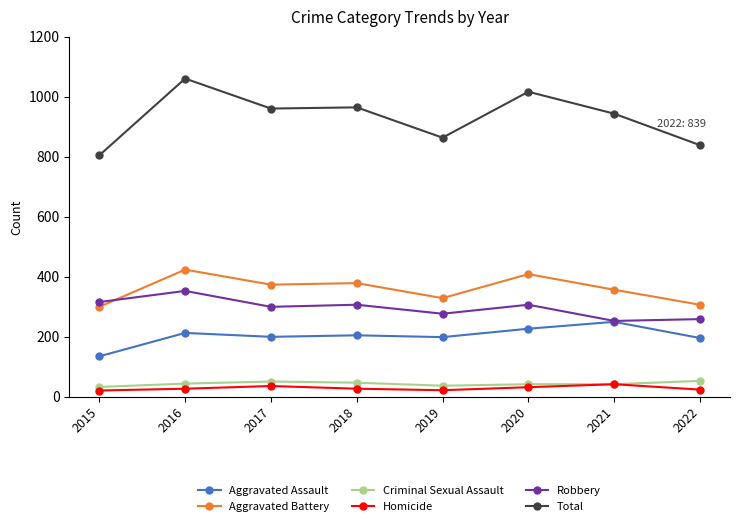

True or false: Aggravated Assault has more than 0 points higher than both neighbors.

True